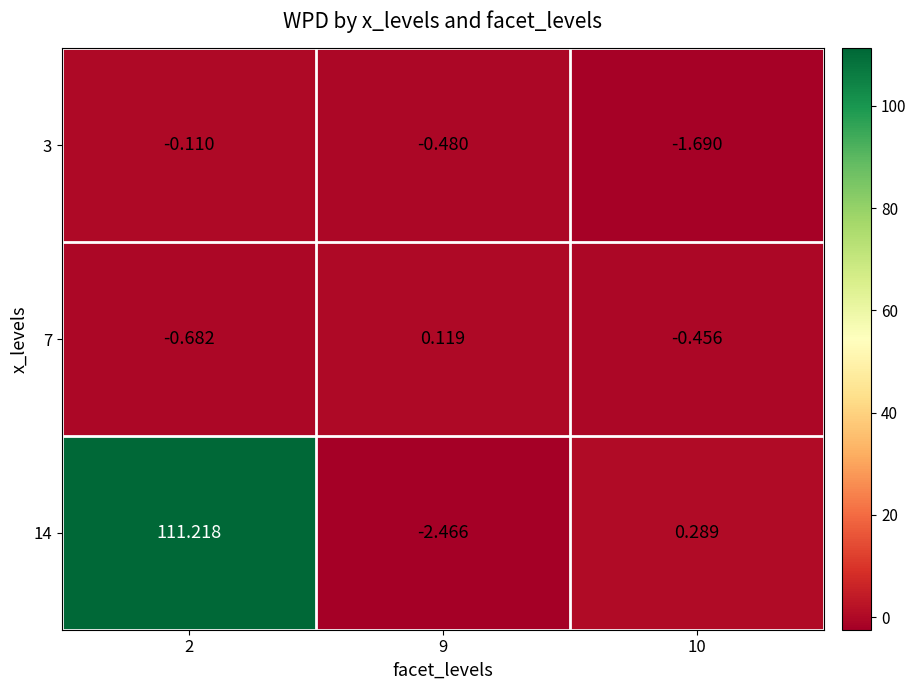

Count the number of data series in this chart.

3